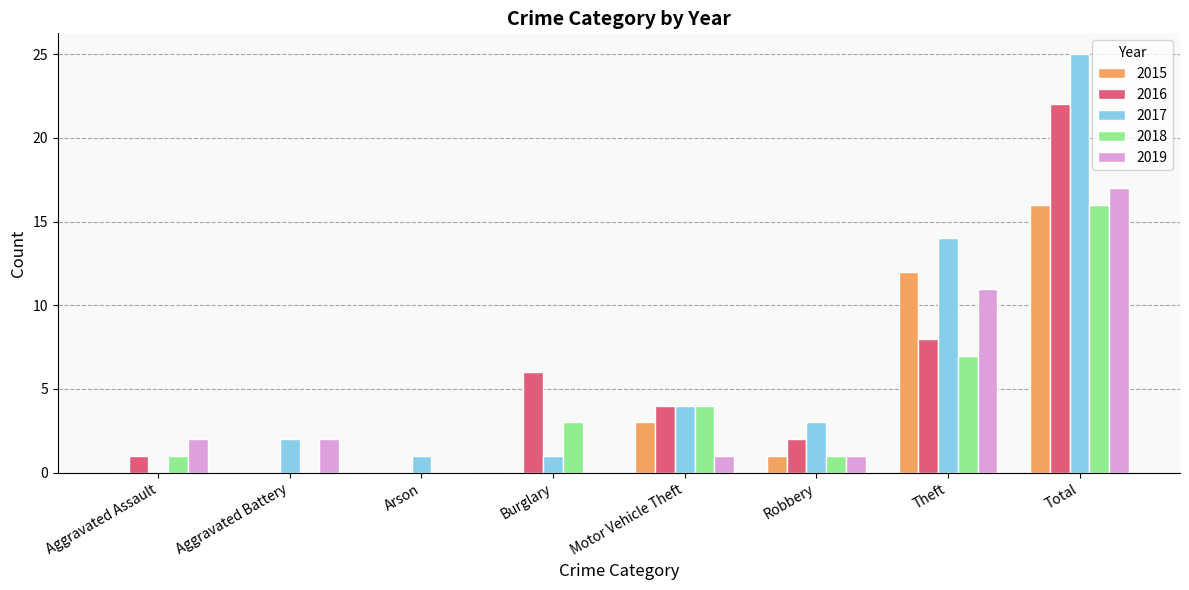

Which series changed the most between Arson and Burglary?

2016